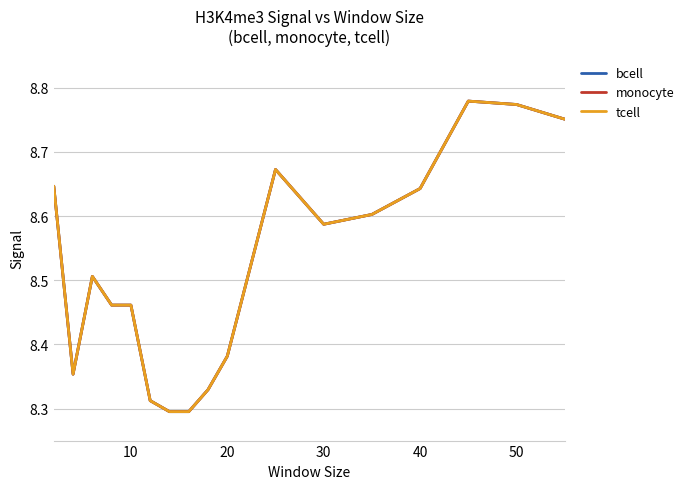

How many interior local peaks does the tcell series have?

3